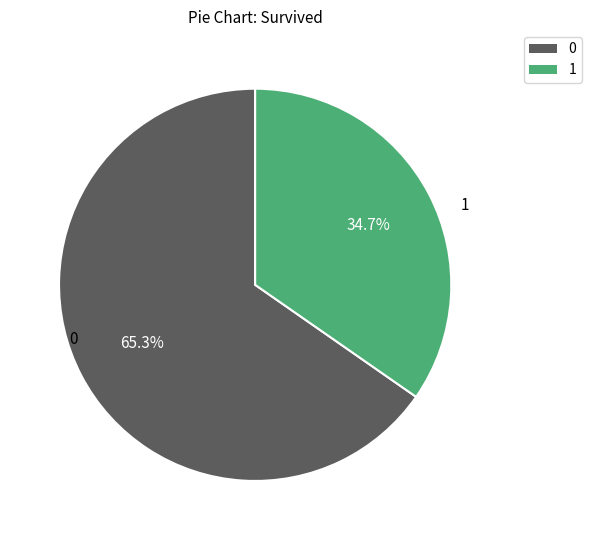

Is there a majority slice in this chart?

Yes